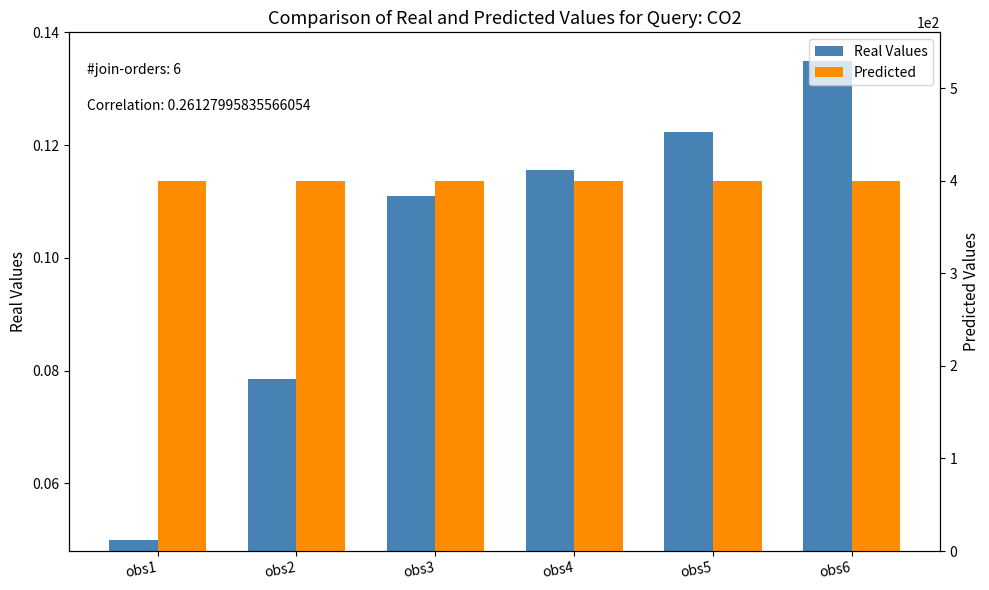

Which series has the largest total across all categories?

Predicted